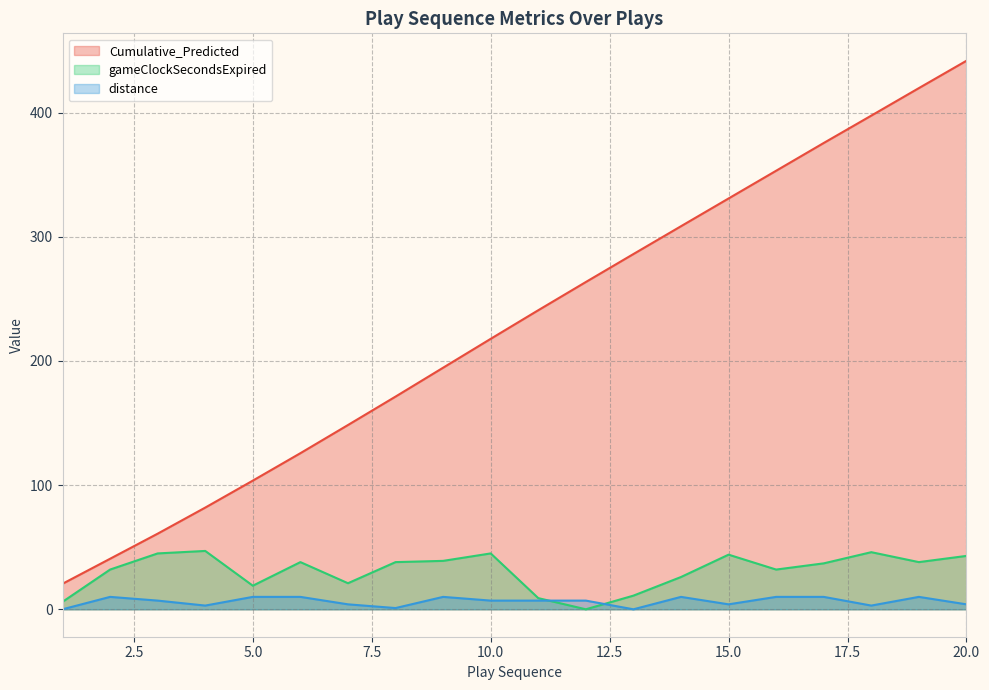

Which label corresponds to the largest value in the chart?

20.0